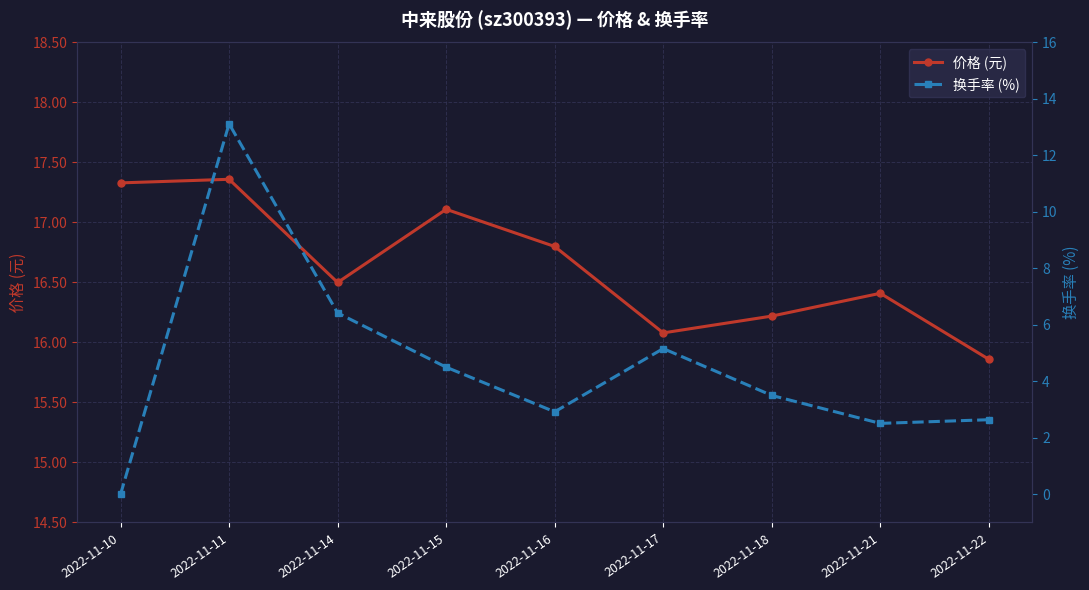

Is this an area chart (filled region under the line)?

No